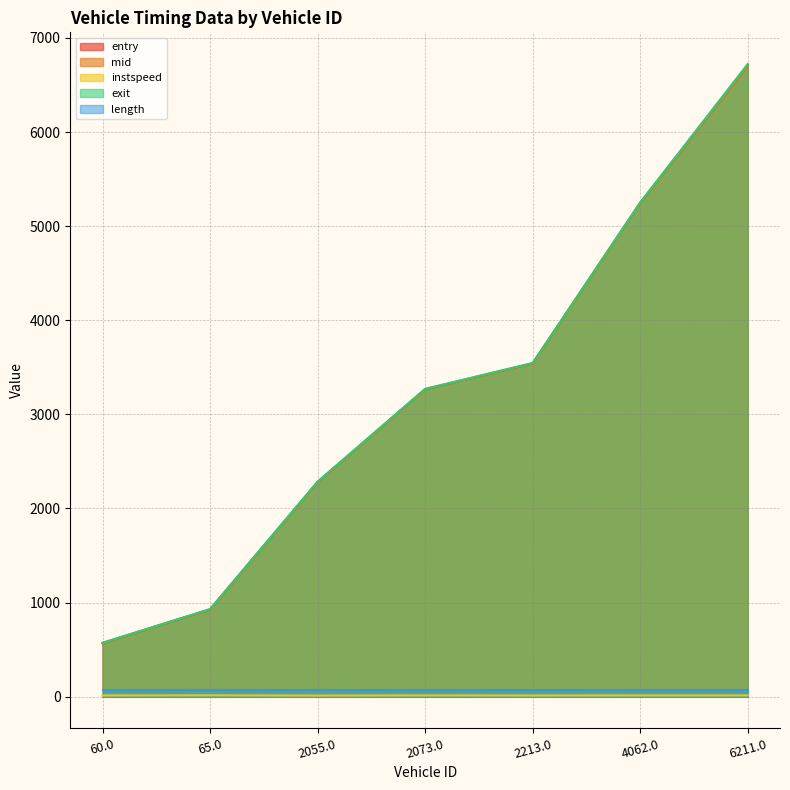

Count the number of categories in the chart.

7